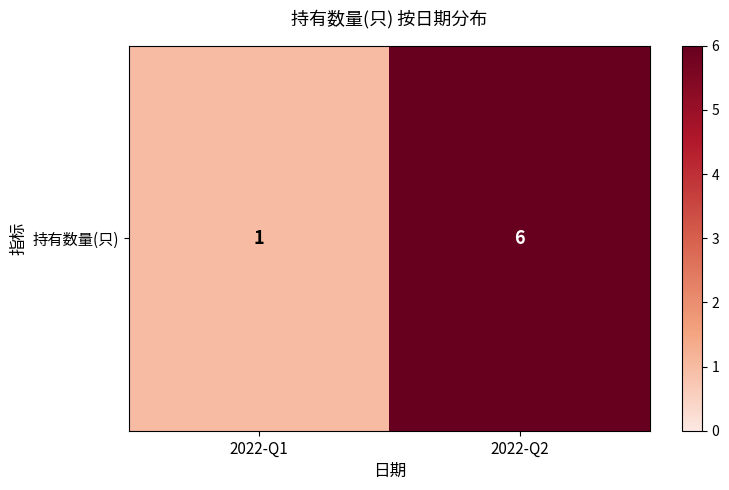

What is the maximum value shown in the chart?

6